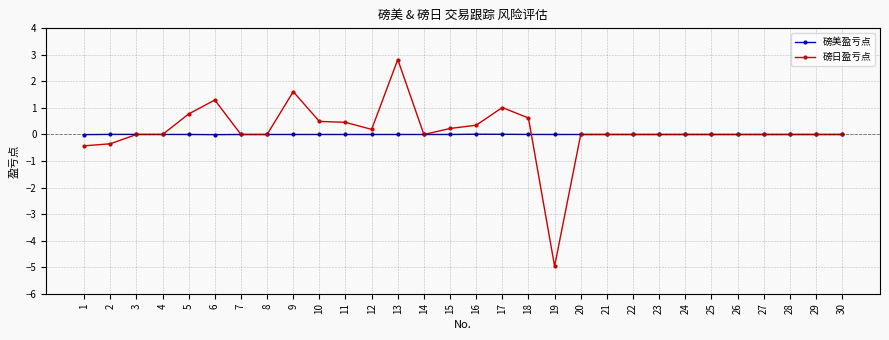

True or false: 磅日盈亏点 has more than 1 interior local peaks.

True